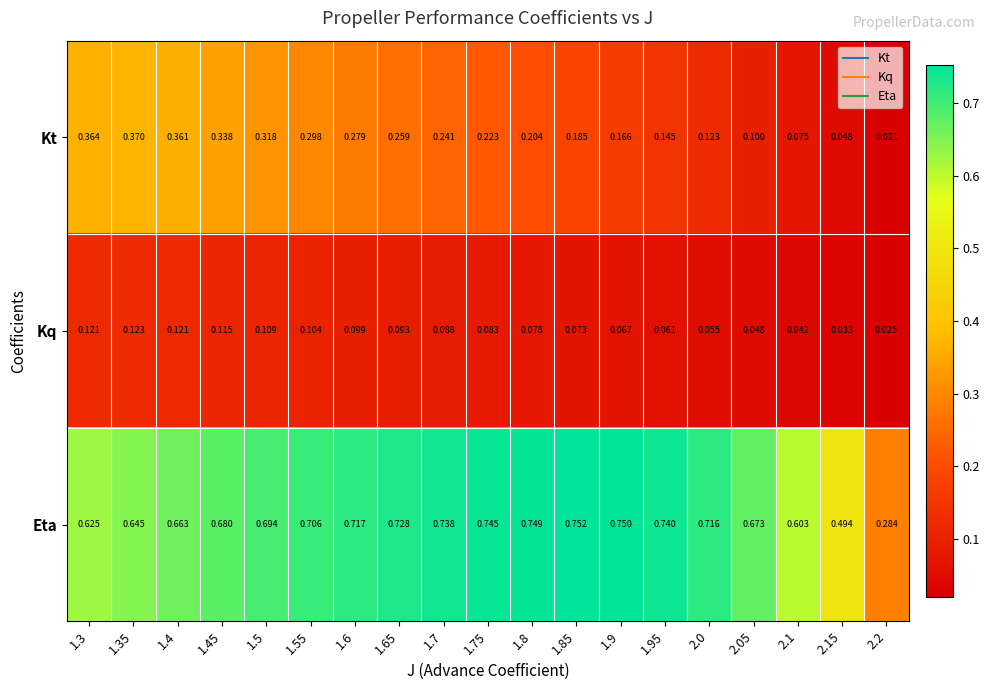

At which category is the sum across all series the highest?

1.4